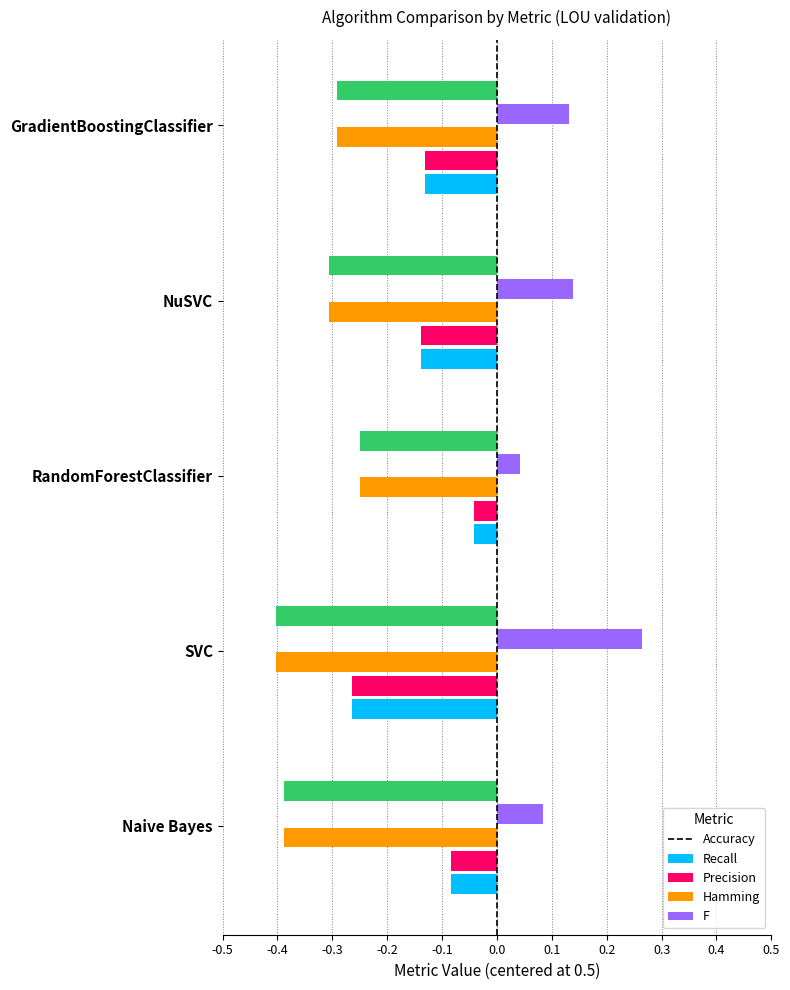

At which label does Recall reach its peak?

RandomForestClassifier